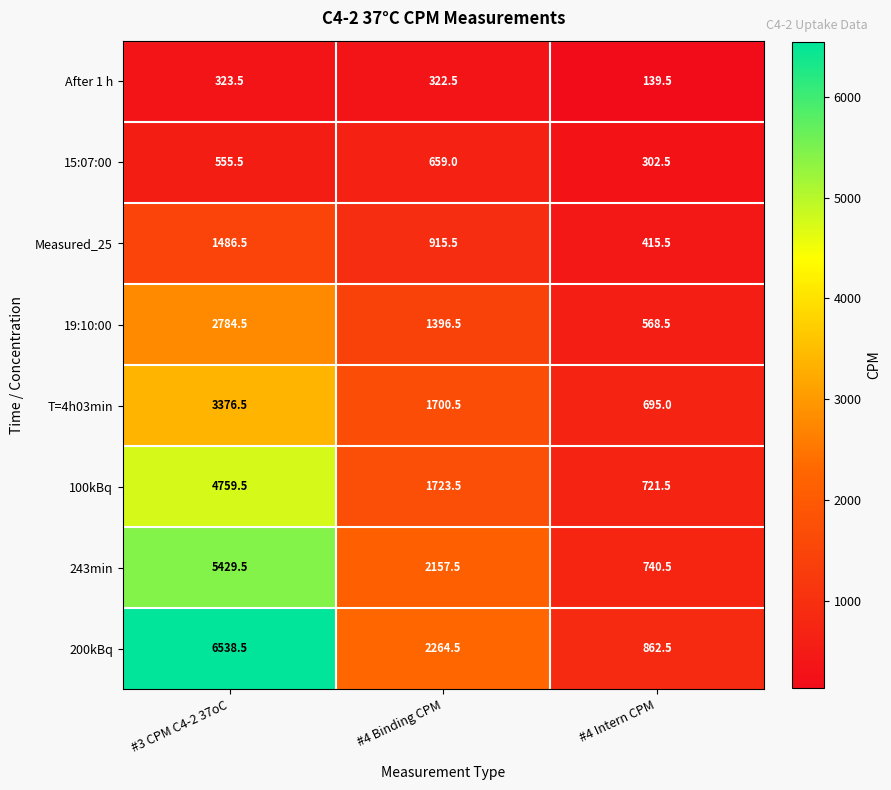

At which category is the sum across all series the highest?

#3 CPM C4-2 37oC